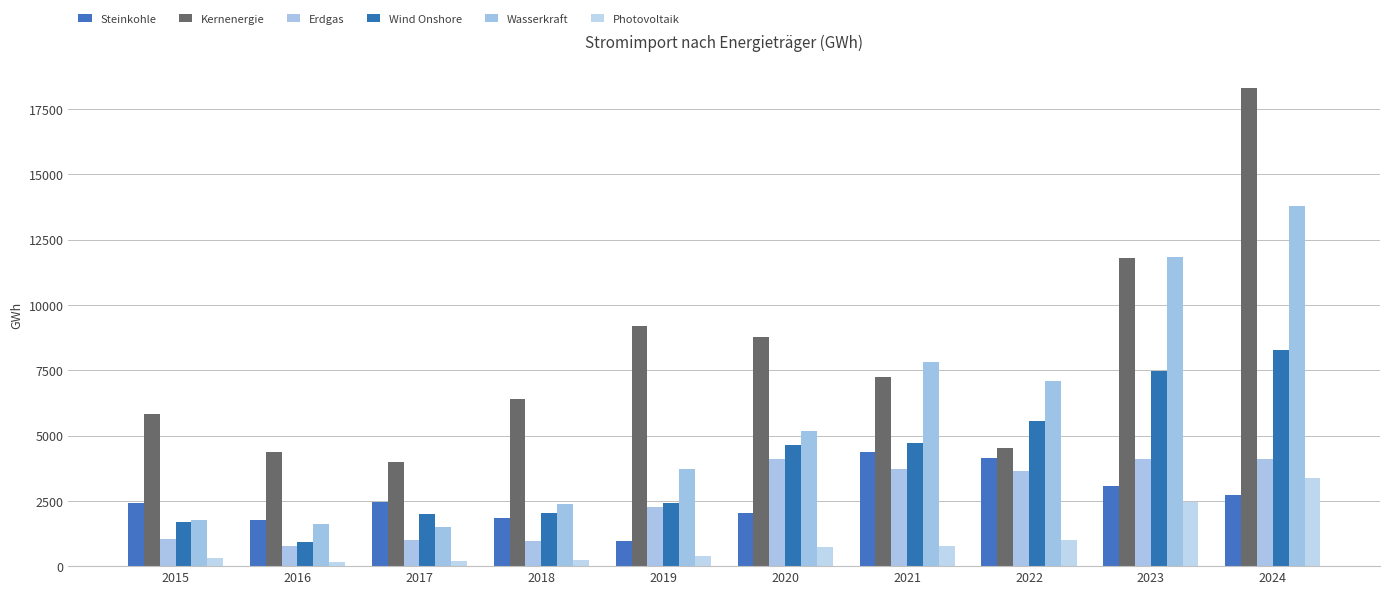

At which label does Kernenergie reach its peak?

2024